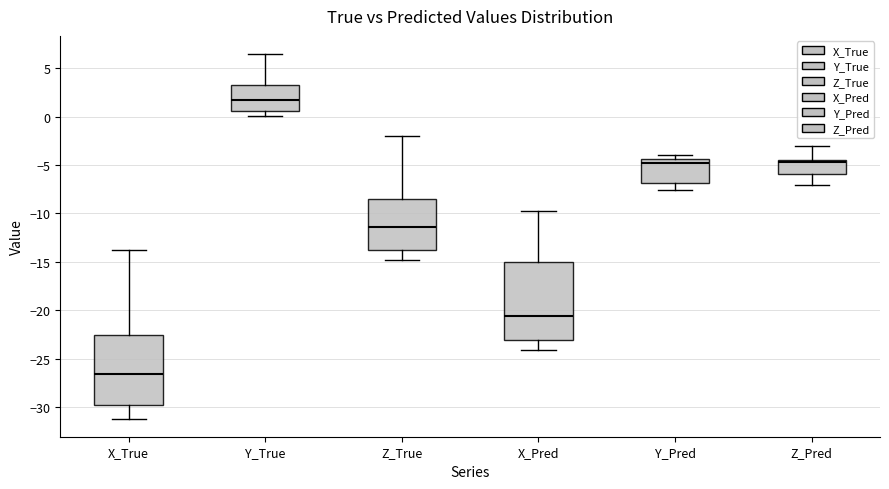

Comparing the boxes themselves (not the whiskers), which one is the tallest?

X_Pred